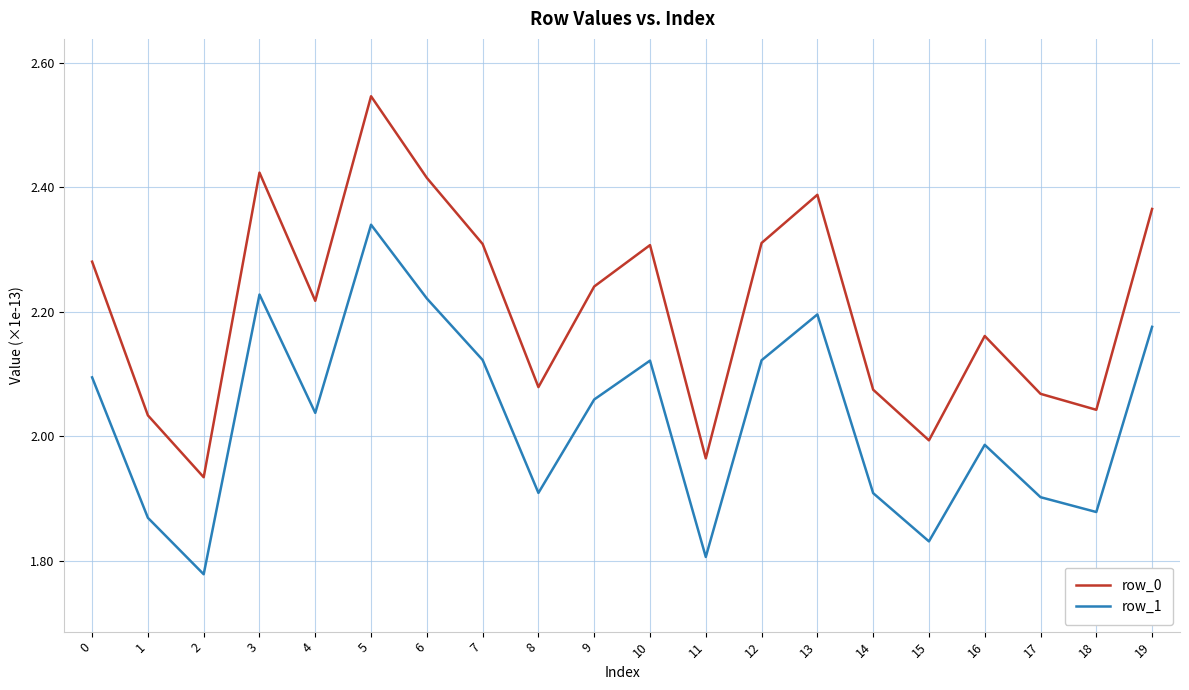

What is the difference between the highest and lowest values at 15?

0.2